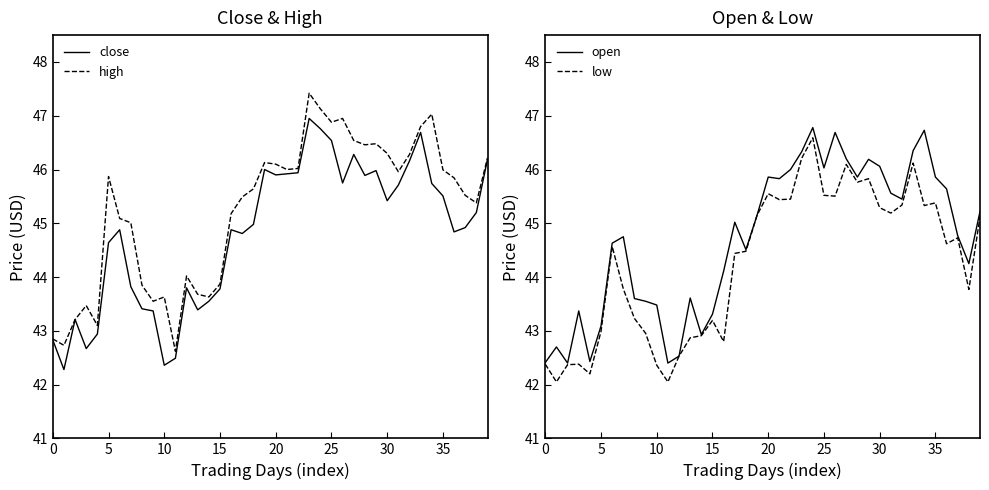

Rank the series by their maximum value, from highest to lowest.

high, close, open, low